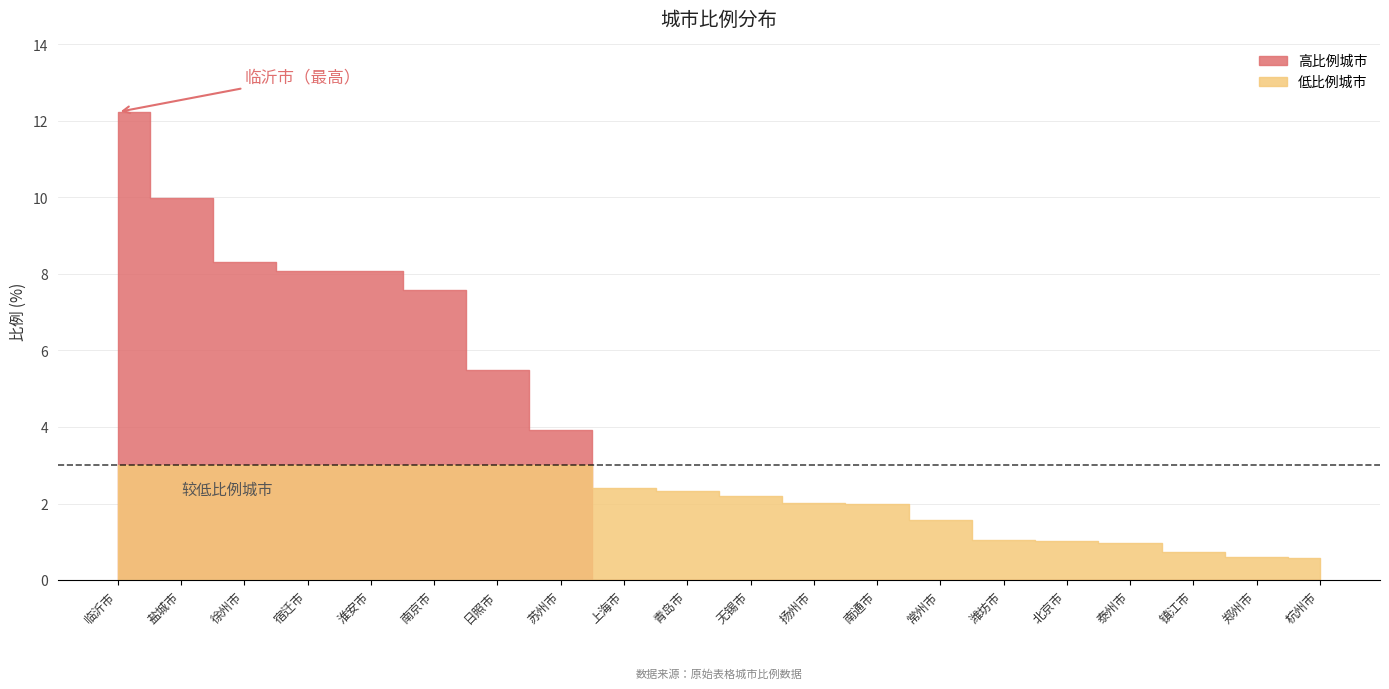

Between 淮安市 and 潍坊市, which is larger?

淮安市